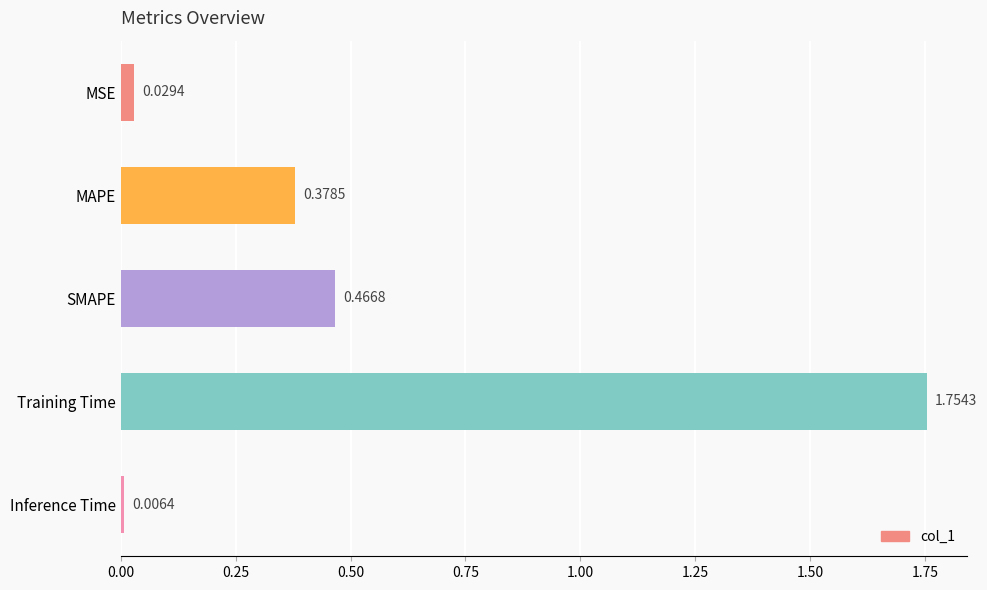

Does the chart contain any negative values?

No